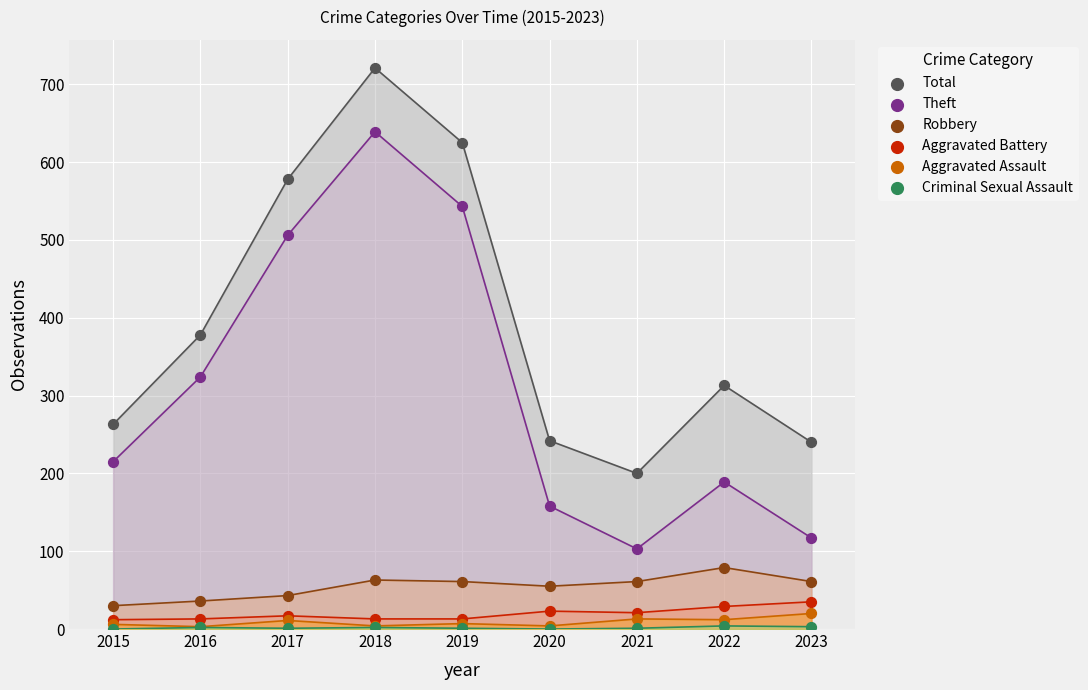

Which series contains the highest Y value?

Total